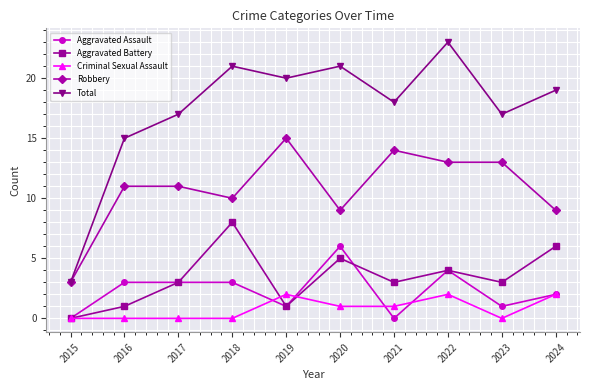

At which category is the sum across all series the highest?

2022